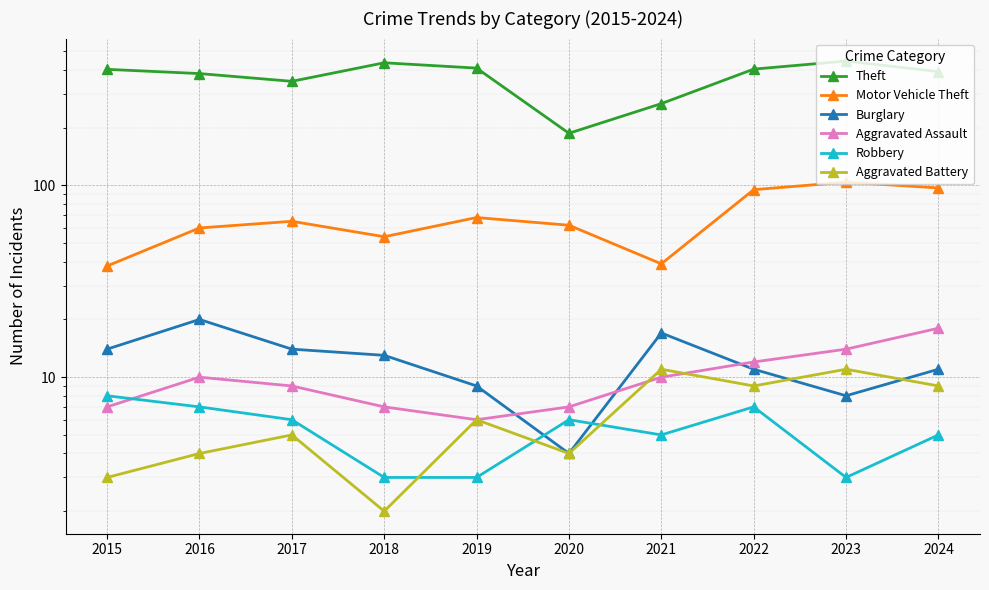

In Motor Vehicle Theft, how many points are higher than both neighbors (excluding endpoints)?

3